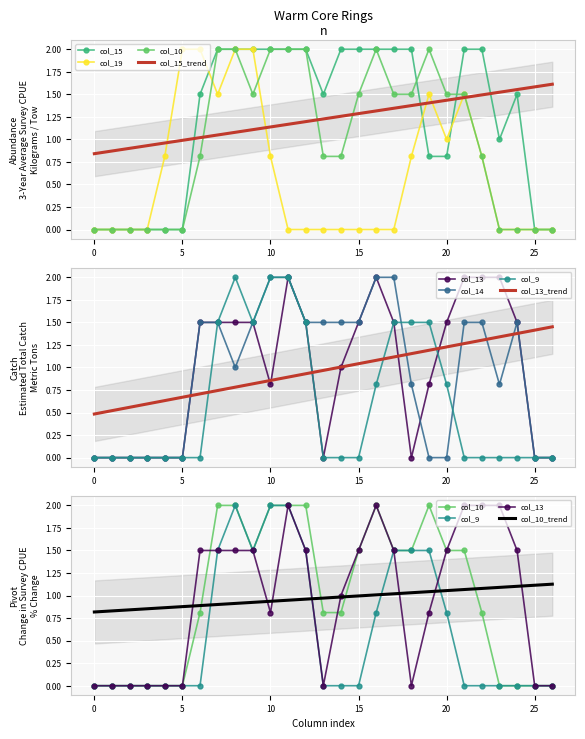

Which series has the largest range (max minus min)?

col_13